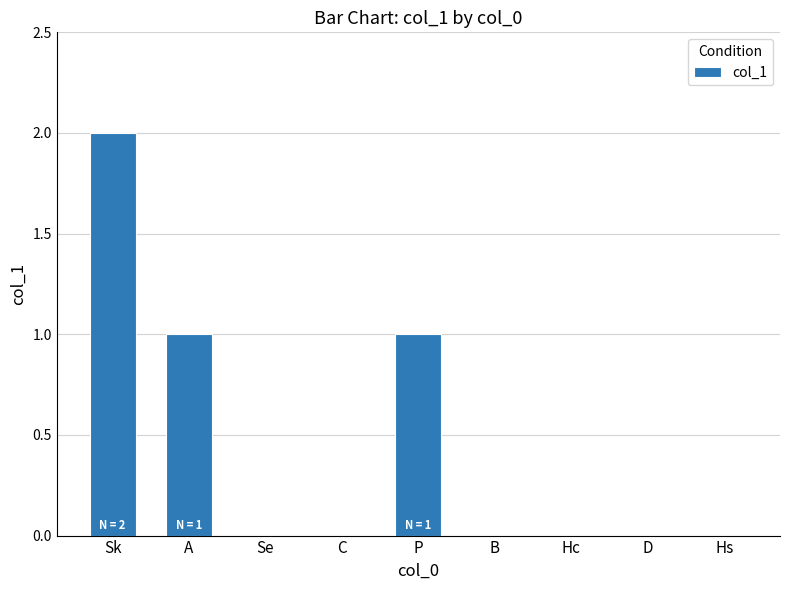

What is the sum of all values?

4